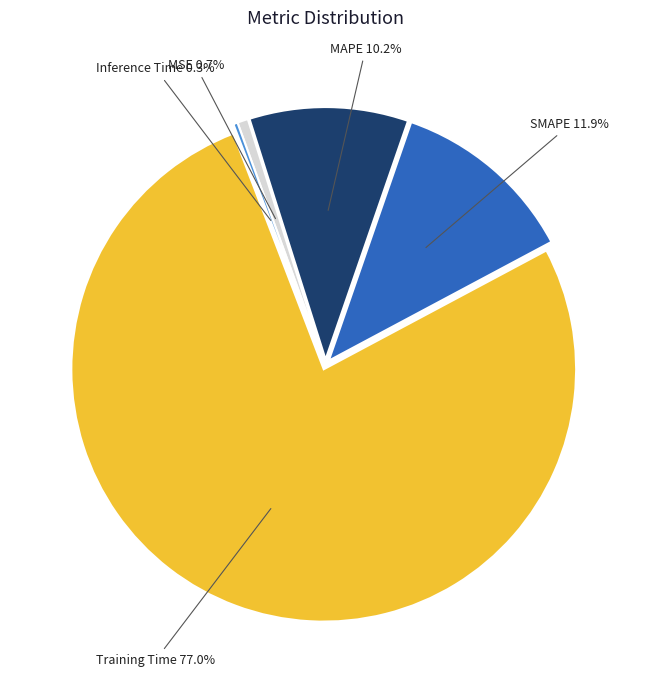

What percentage do MAPE and SMAPE together represent?

22.1%